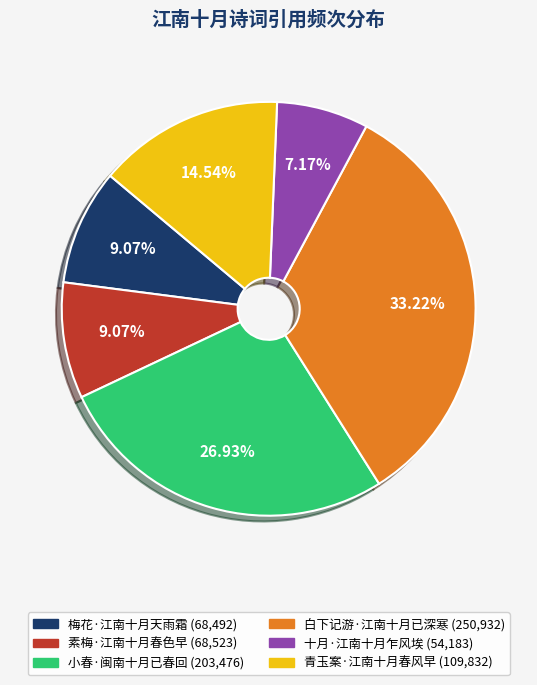

The 梅花·江南十月天雨霜 slice represents 9% of the pie. True or false?

True